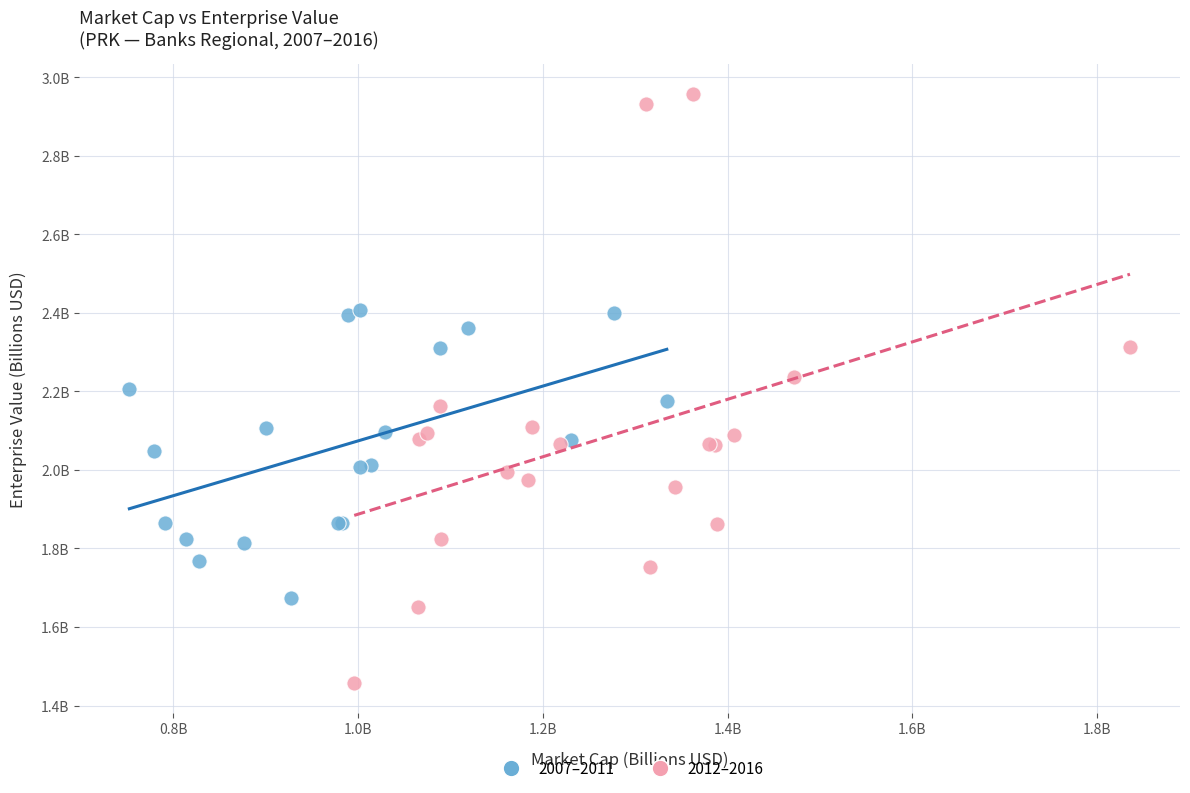

What are all the series names shown in the legend?

2007–2011, 2012–2016